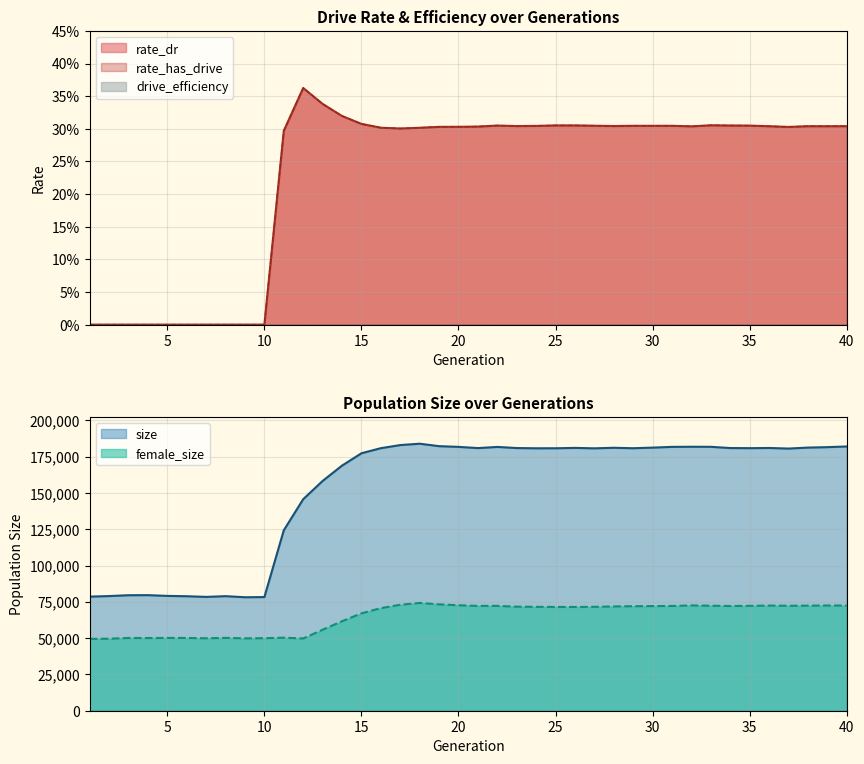

True or false: rate_has_drive and rate_dr cross at least once.

False